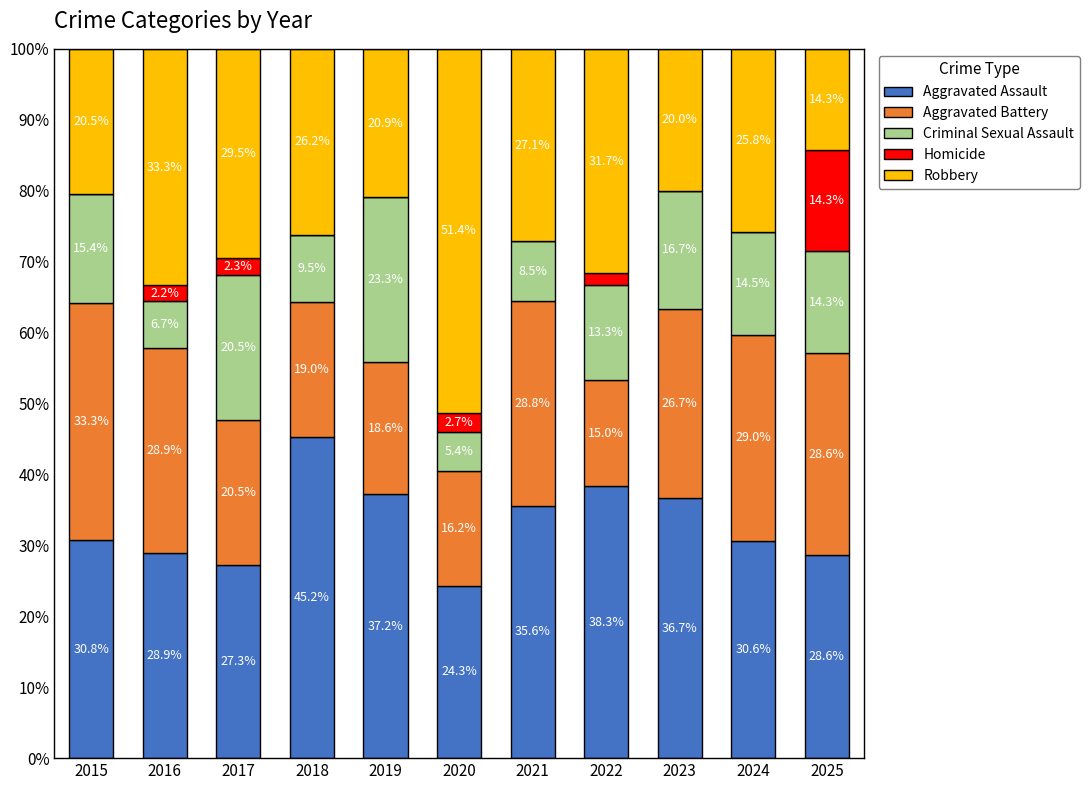

What is the sum of the Aggravated Assault values at 2025 and 2018?

73.8